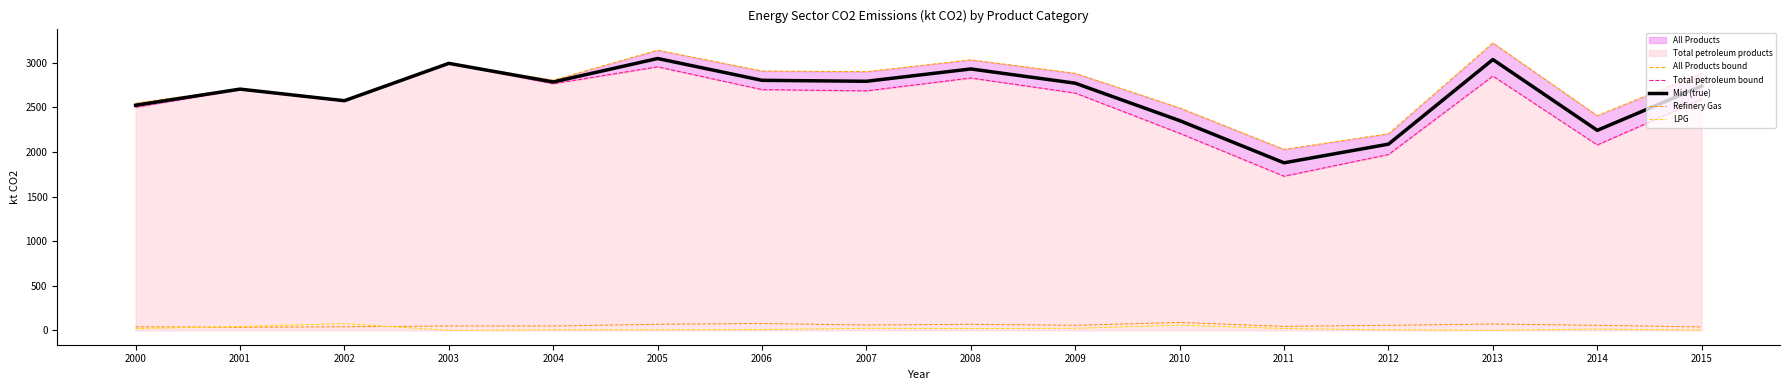

How many interior local peaks does the All Products bound series have?

5